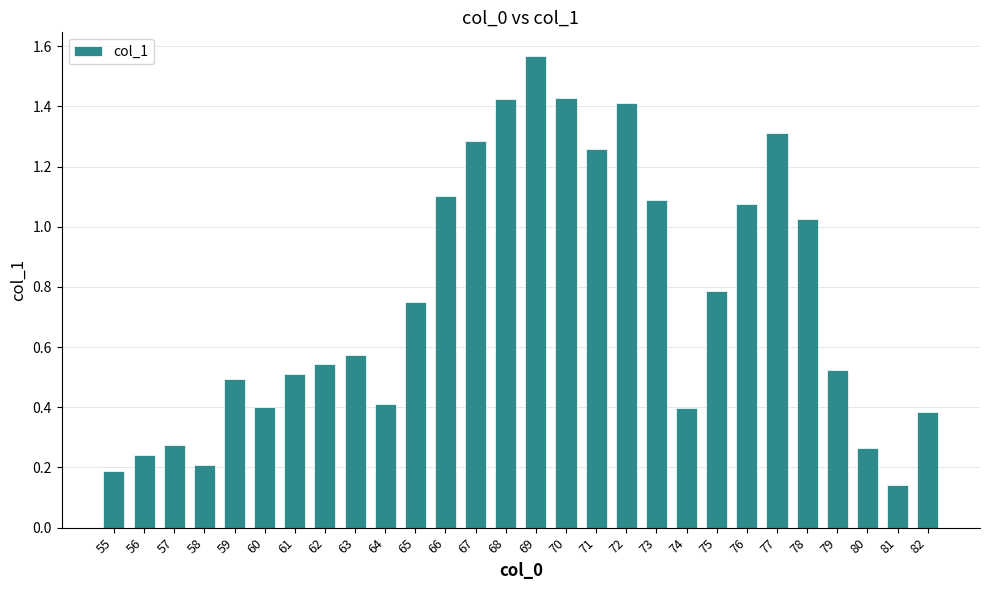

Is it true that the value at 58 is 0.3?

False